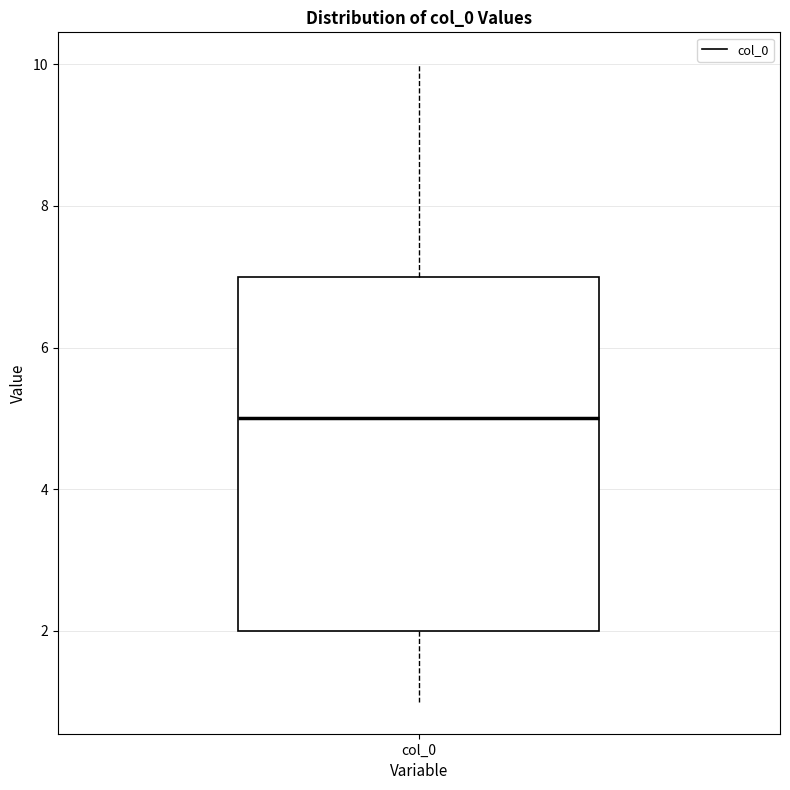

Where does the median line of the box for col_0 sit on the y-axis? The values are not printed on the chart, so give them approximately, as read against the axis.

5